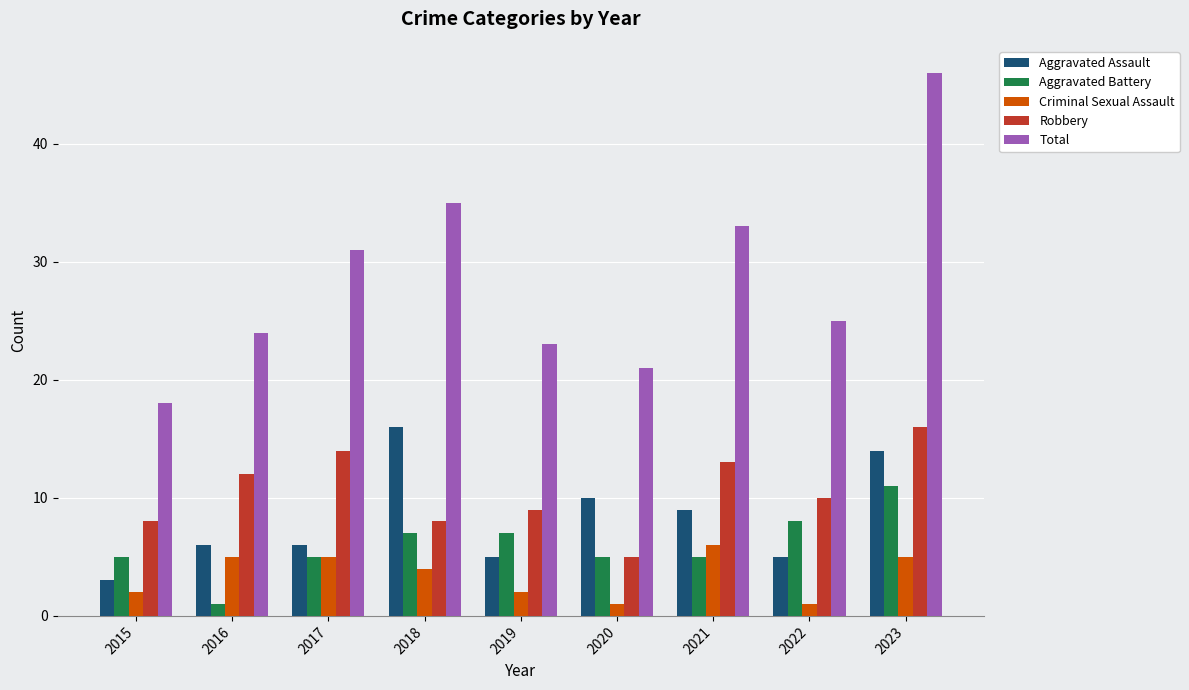

Which label corresponds to the largest value in the chart?

2023